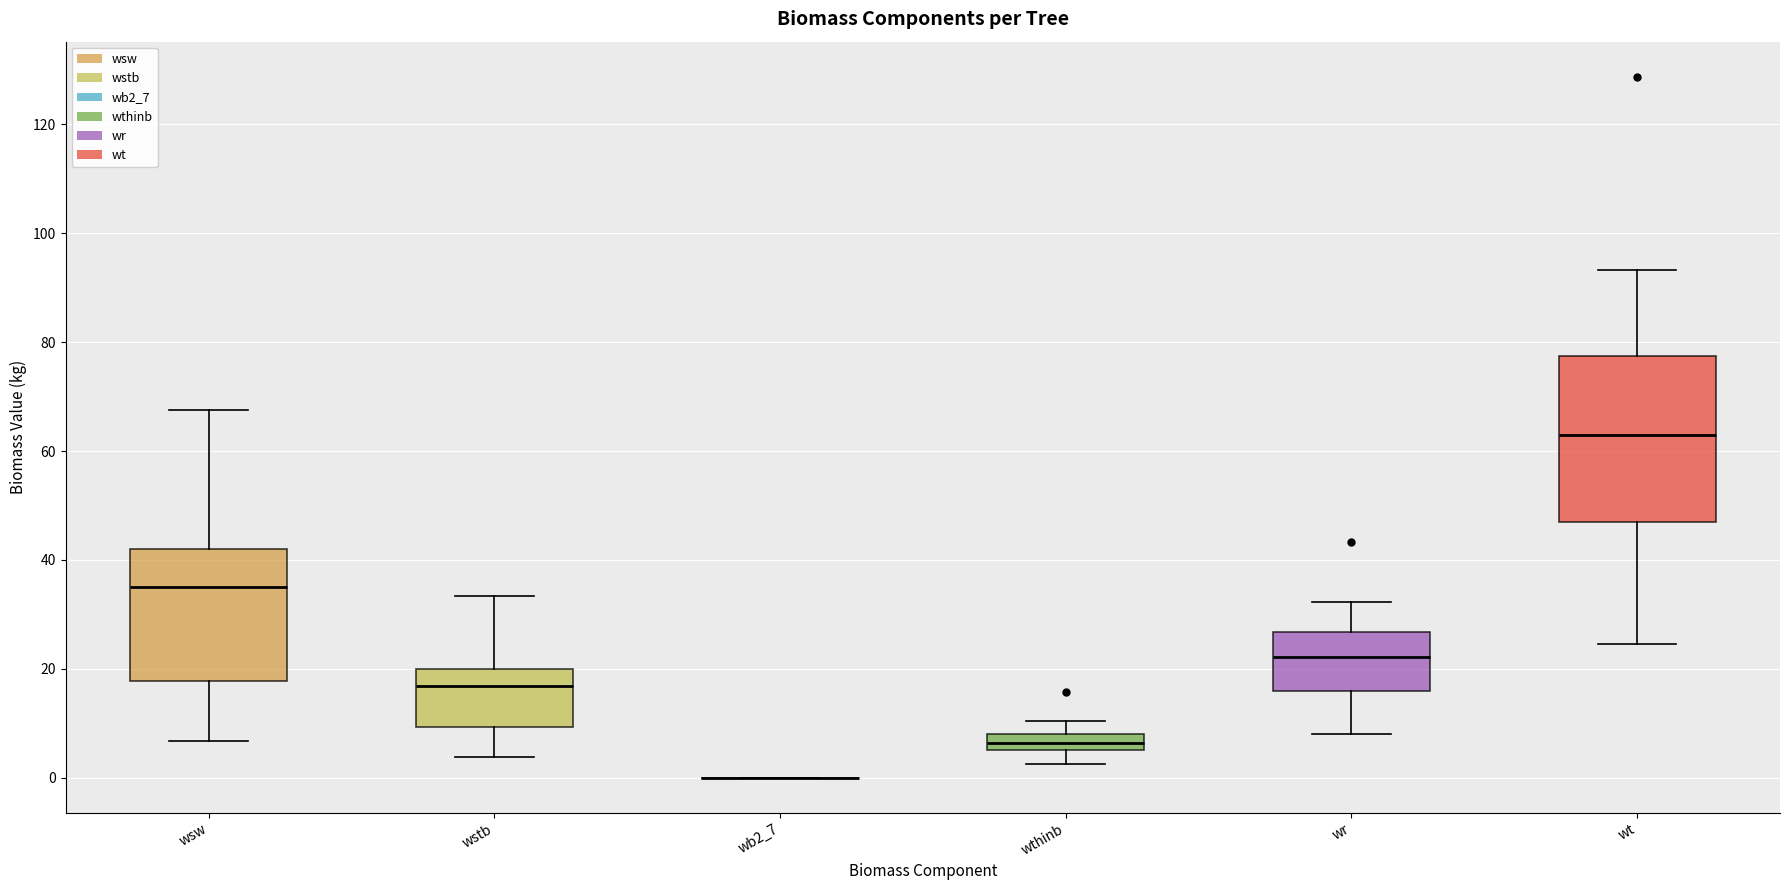

Where is the upper edge of the box for wthinb on the y-axis? The values are not printed on the chart, so give them approximately, as read against the axis.

8